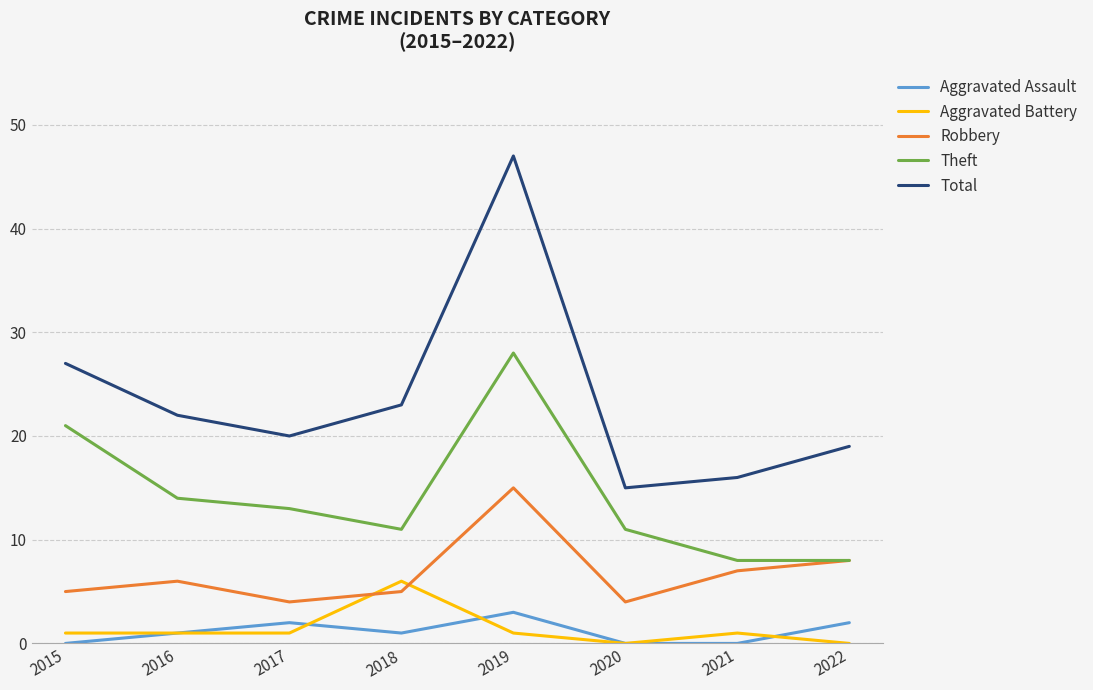

What is the approximate value of Aggravated Assault at 2016?

1